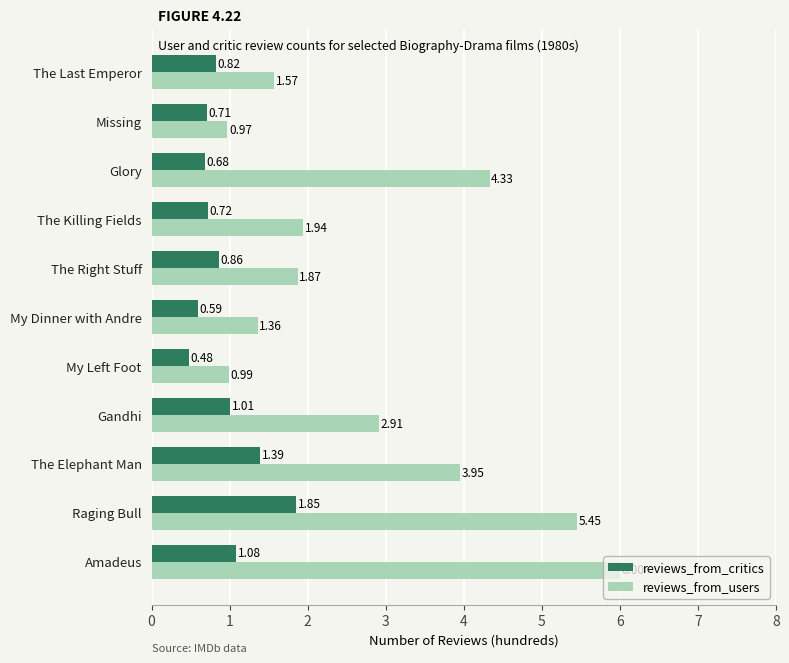

Which label corresponds to the smallest value in the chart?

My Left Foot